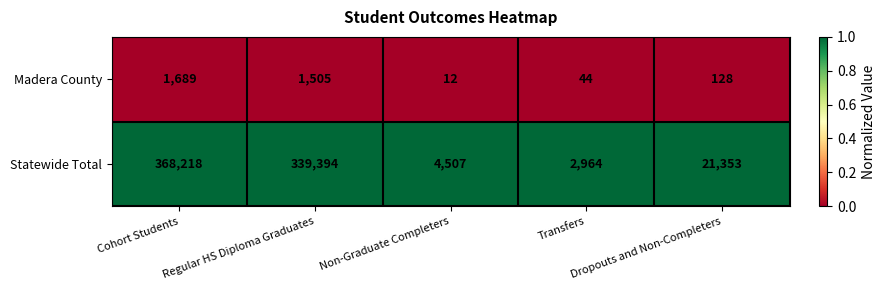

Which series has the largest range (max minus min)?

Statewide Total